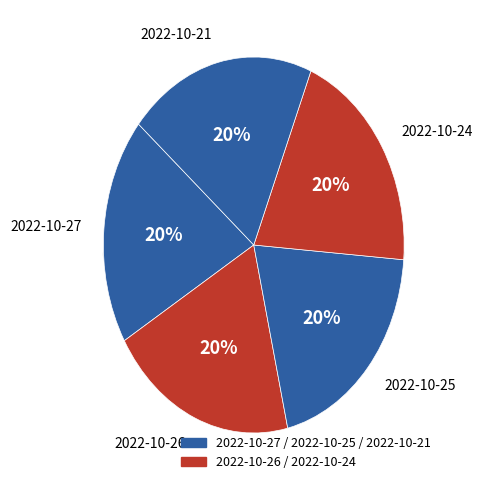

Which category has the biggest portion of the pie?

2022-10-26